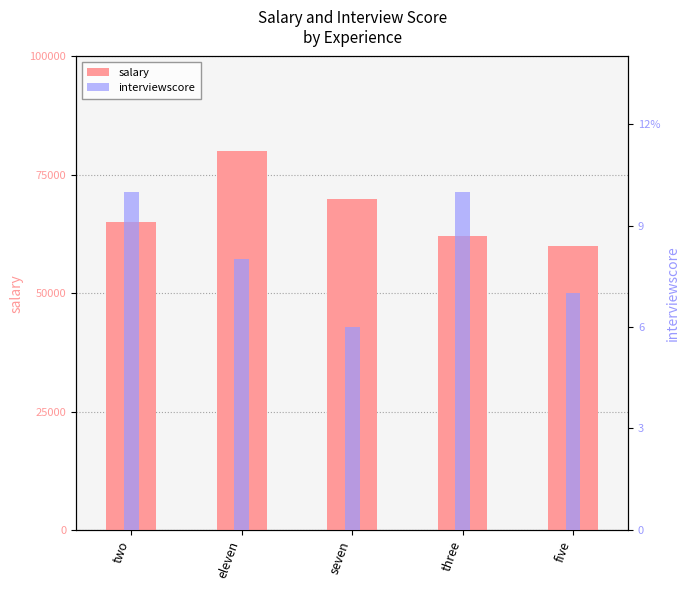

Does the chart contain stacked bars?

No